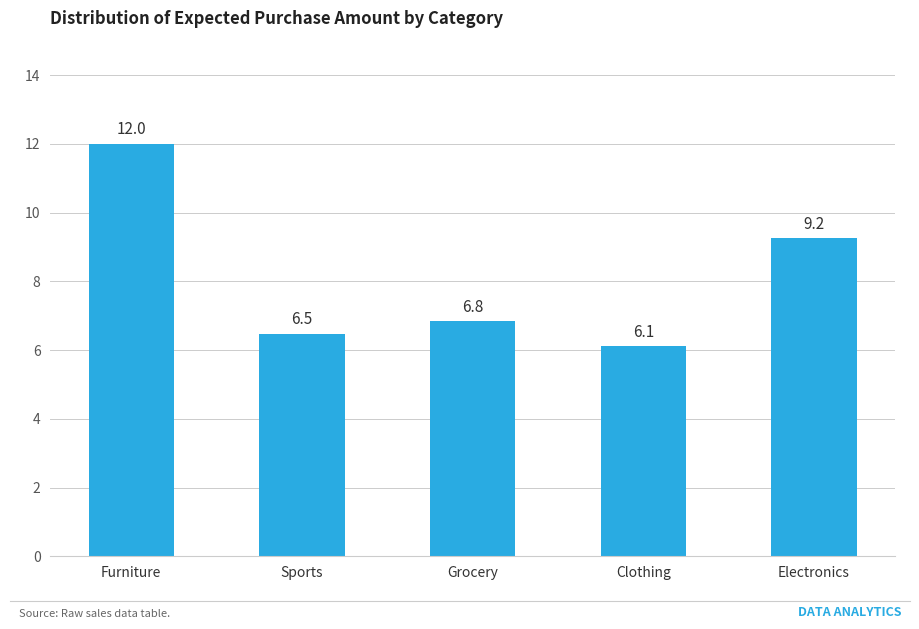

What is the maximum value shown in the chart?

12.0